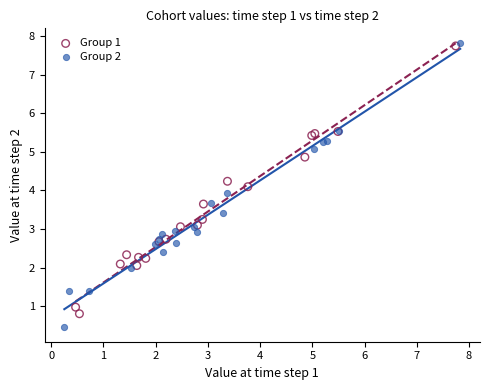

Which series has the widest spread of Y values?

Group 2